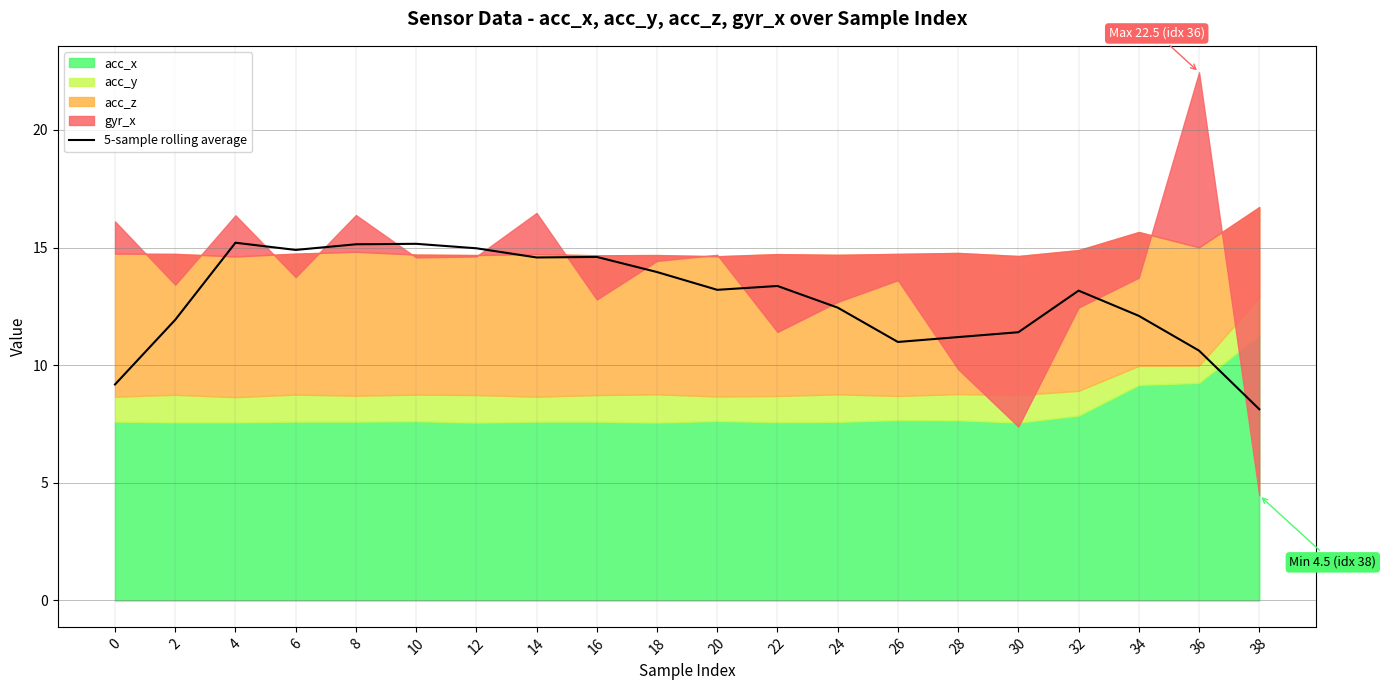

Reading right to left, transcribe all the data shown in this chart.

38=8.1	36=10.6	34=12.1	32=13.2	30=11.4	28=11.2	26=11.0	24=12.4	22=13.4	20=13.2	18=14.0	16=14.6	14=14.6	12=15.0	10=15.2	8=15.1	6=14.9	4=15.2	2=11.9	0=9.2